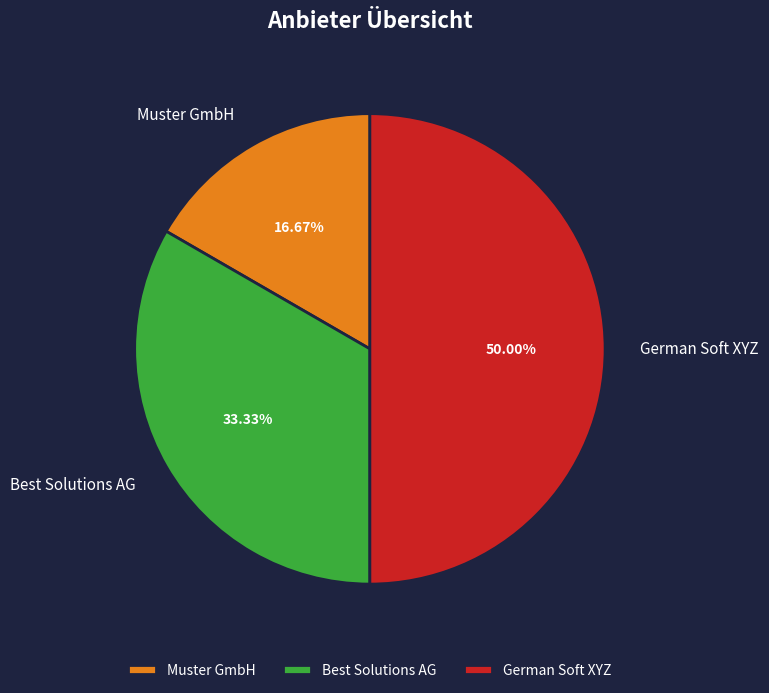

To the nearest percent, what is the average slice percentage?

33%